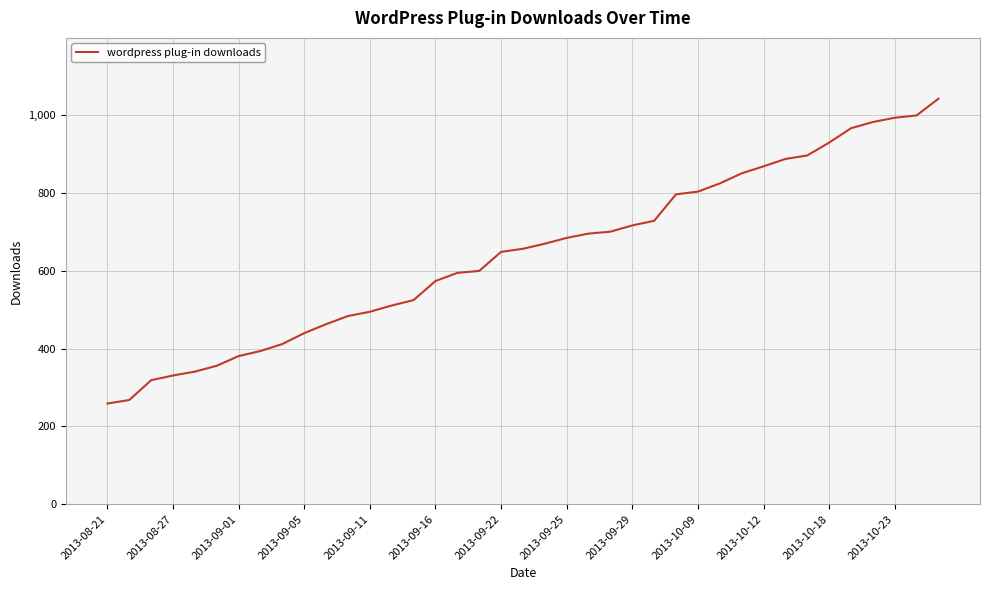

Reading right to left, extract all data points from this chart.

1043	1000	994	983	967	930	897	888	869	851	825	804	797	729	717	701	696	685	670	657	649	600	595	574	525	511	495	484	463	440	412	394	381	356	341	331	319	268	259